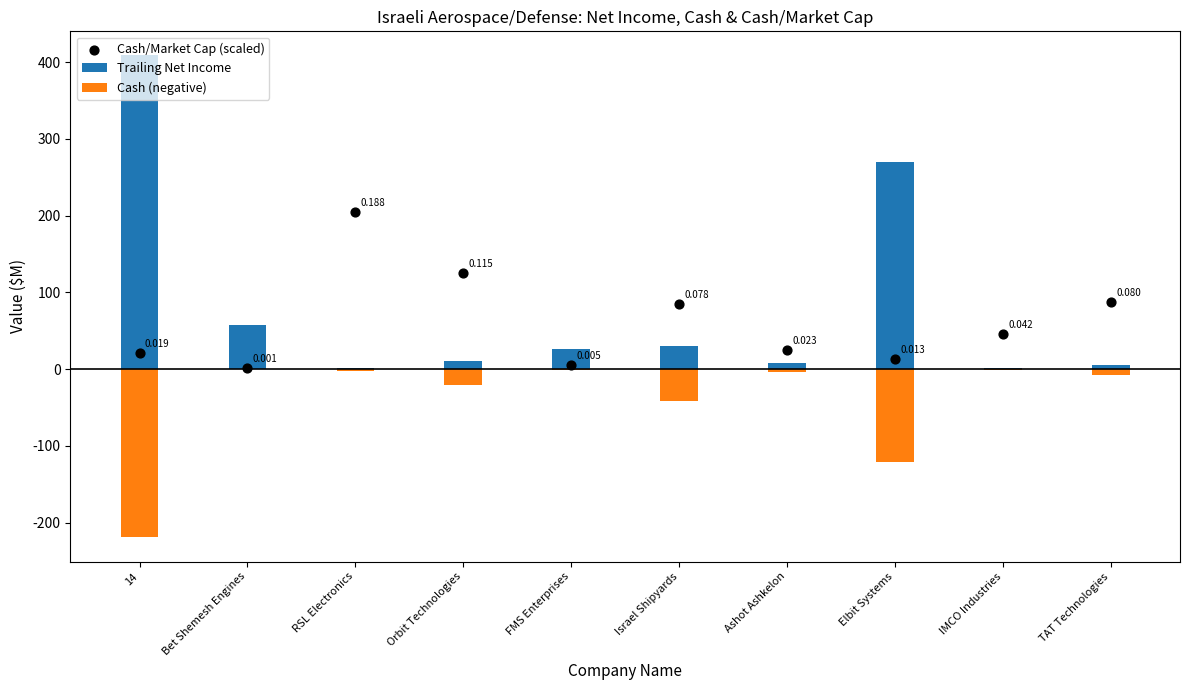

Which series has the largest total across all categories?

Trailing Net Income